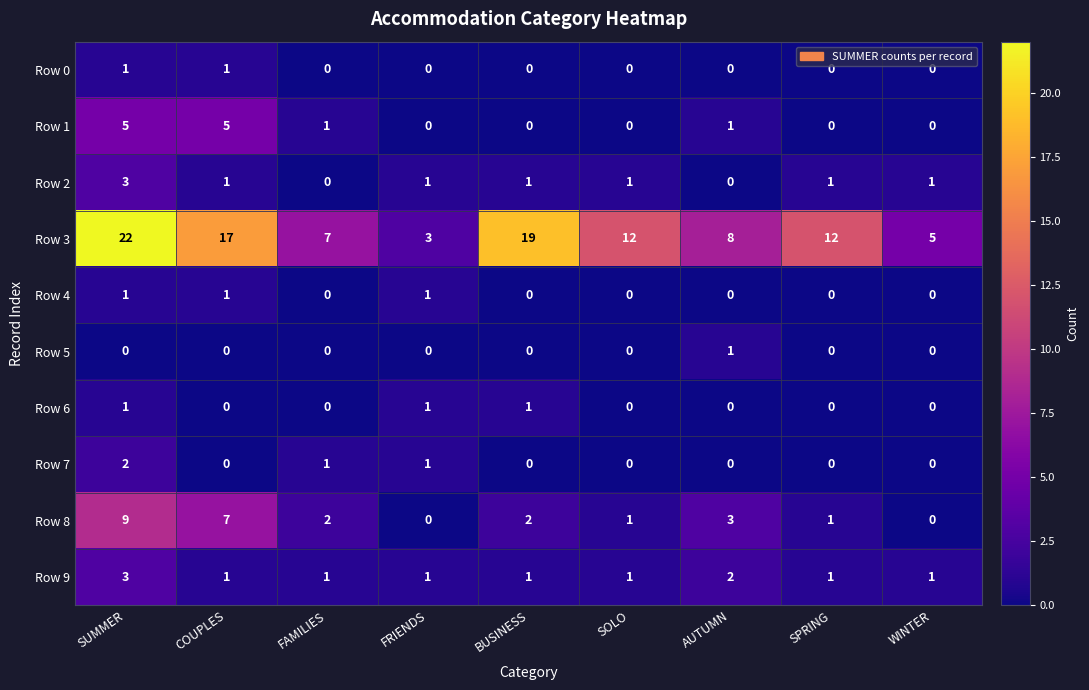

At which category is the sum across all series the highest?

SUMMER